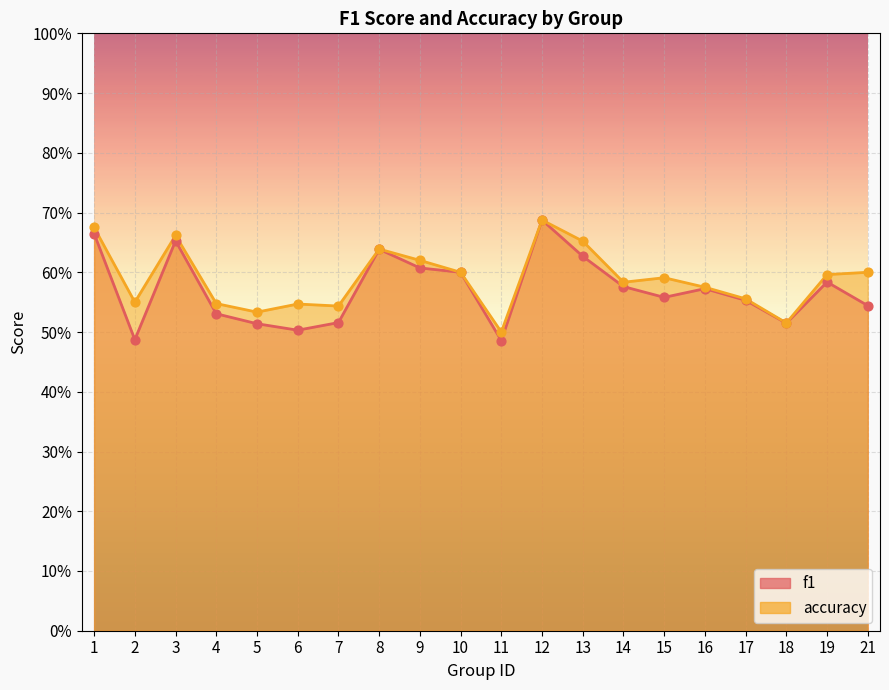

What is the total value across all series at 2?

1.0